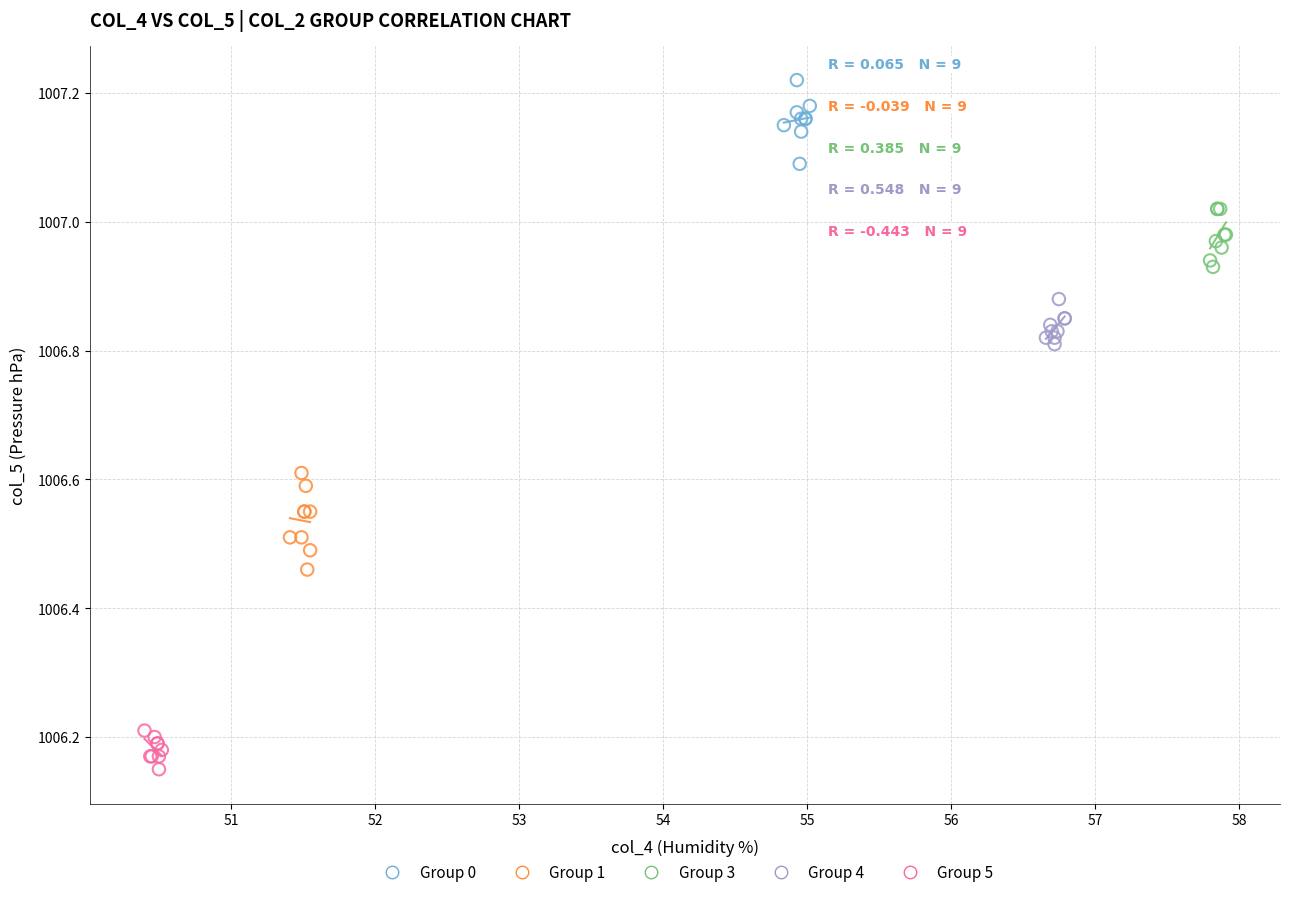

Which series reaches the maximum Y coordinate?

Group 0